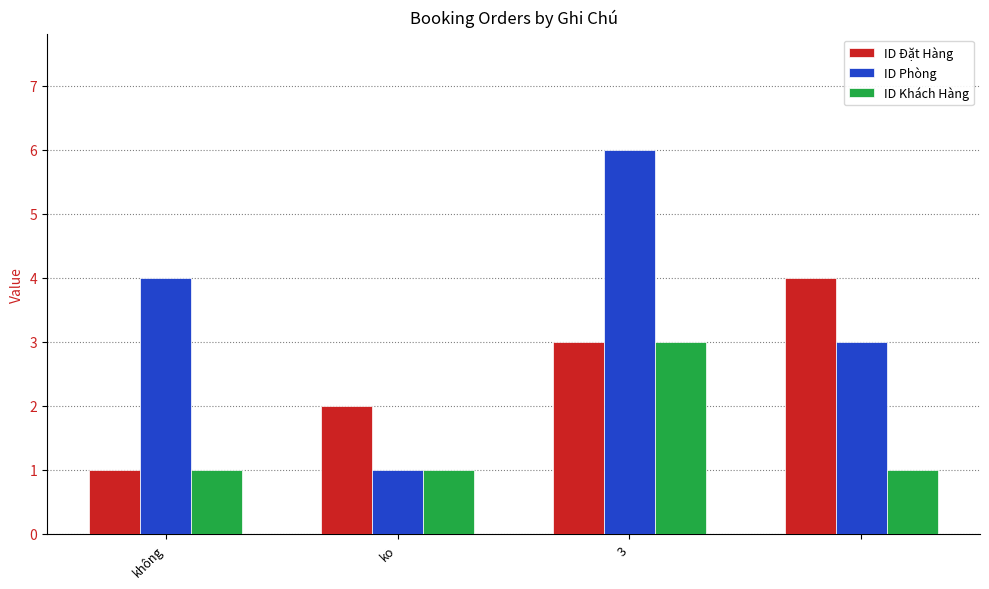

What is the minimum value for ID Đặt Hàng?

1